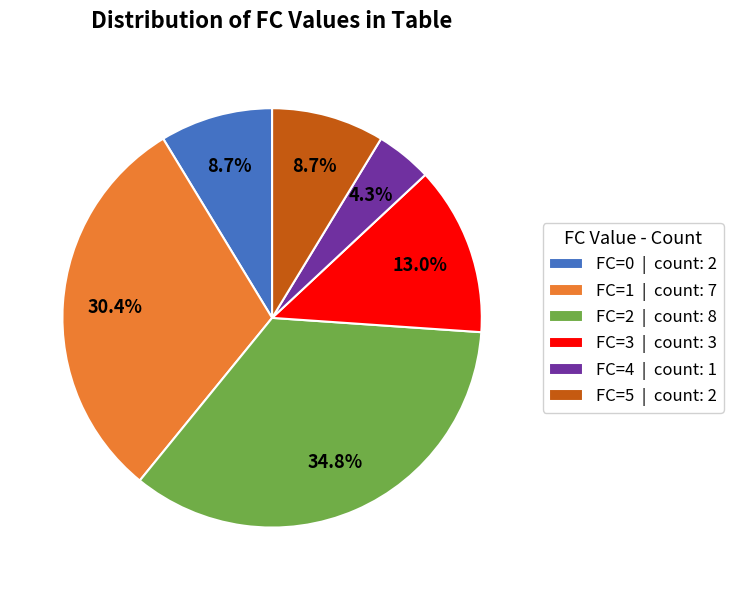

The FC=5 slice represents 9% of the pie. True or false?

True